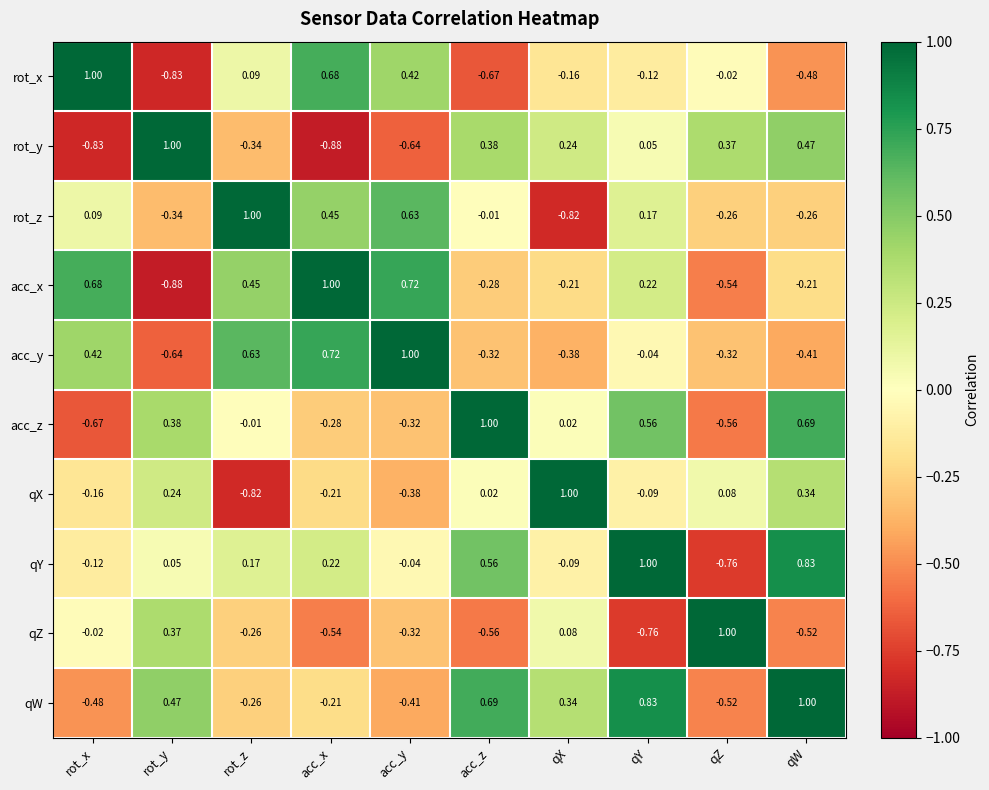

What is the difference between the highest and lowest values at qX?

1.8